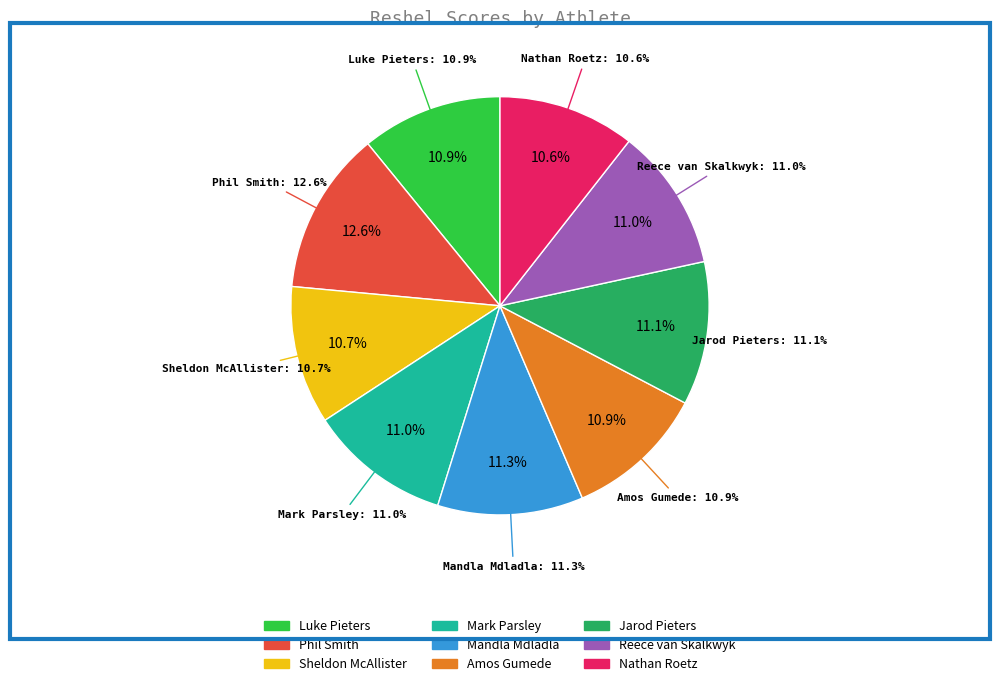

To the nearest percent, what percentage of the pie is Amos Gumede?

11%